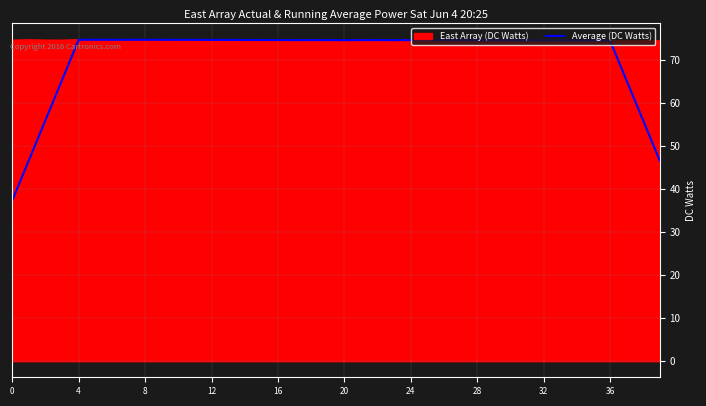

List the series in order of their overall mean, highest first.

East Array (DC Watts), Average (DC Watts)